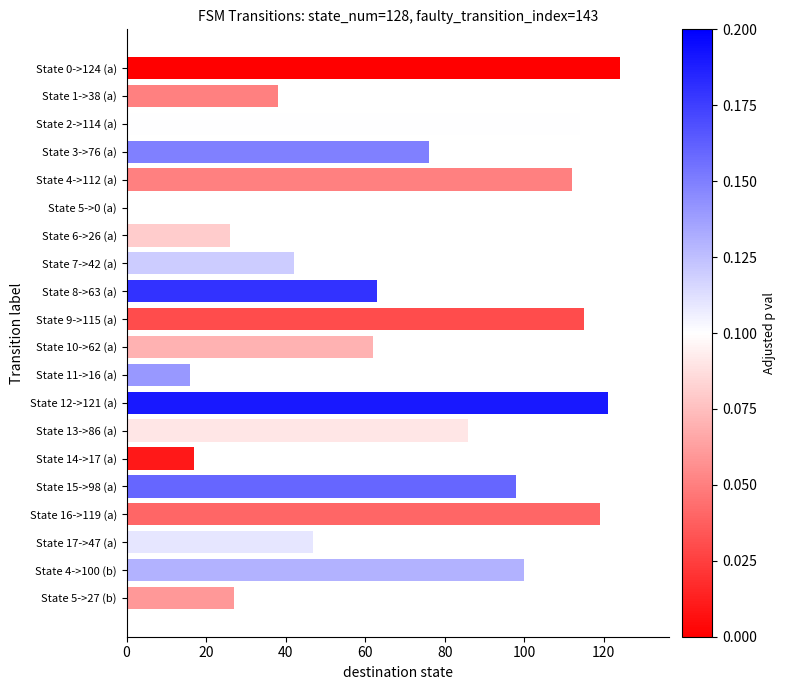

Between State 14->17 (a) and State 10->62 (a), which is larger?

State 10->62 (a)